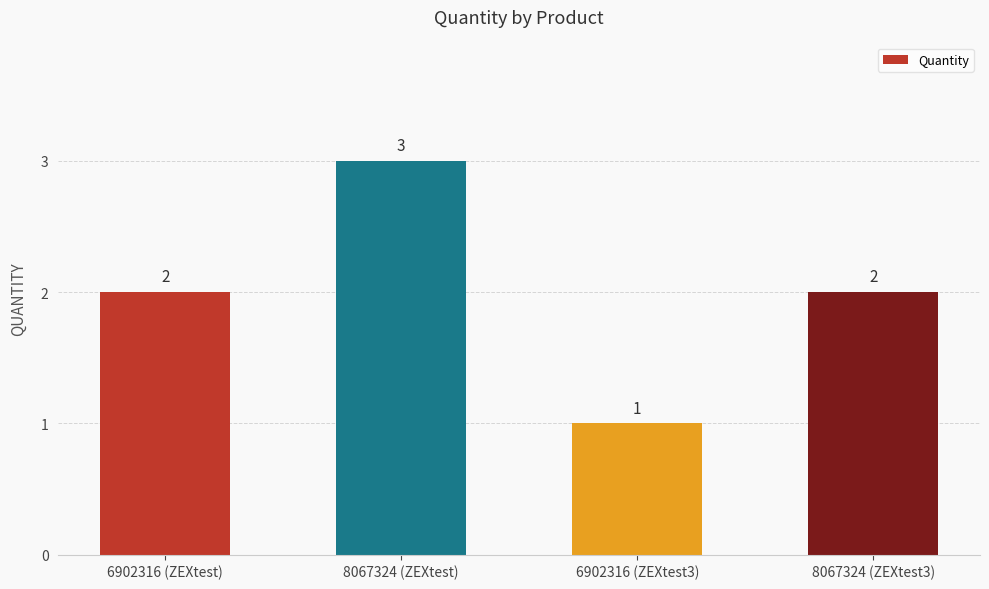

Is it true that the value at 6902316 (ZEXtest3) is 1?

True